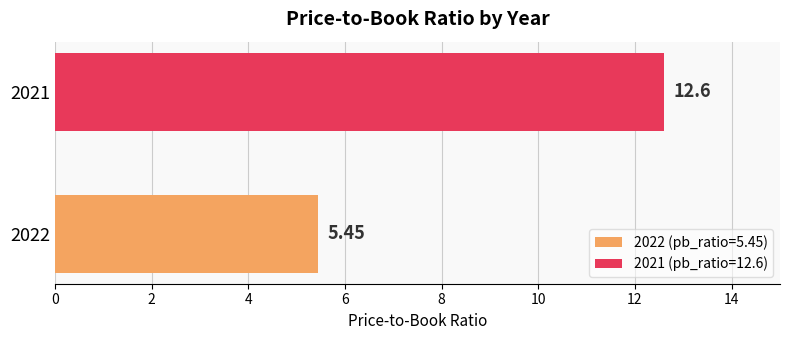

Which series has the widest spread of values?

2022 (pb_ratio=5.45)